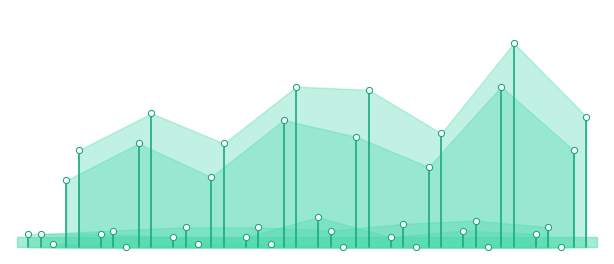

Which series contains the lowest Y value?

Aggravated Assault